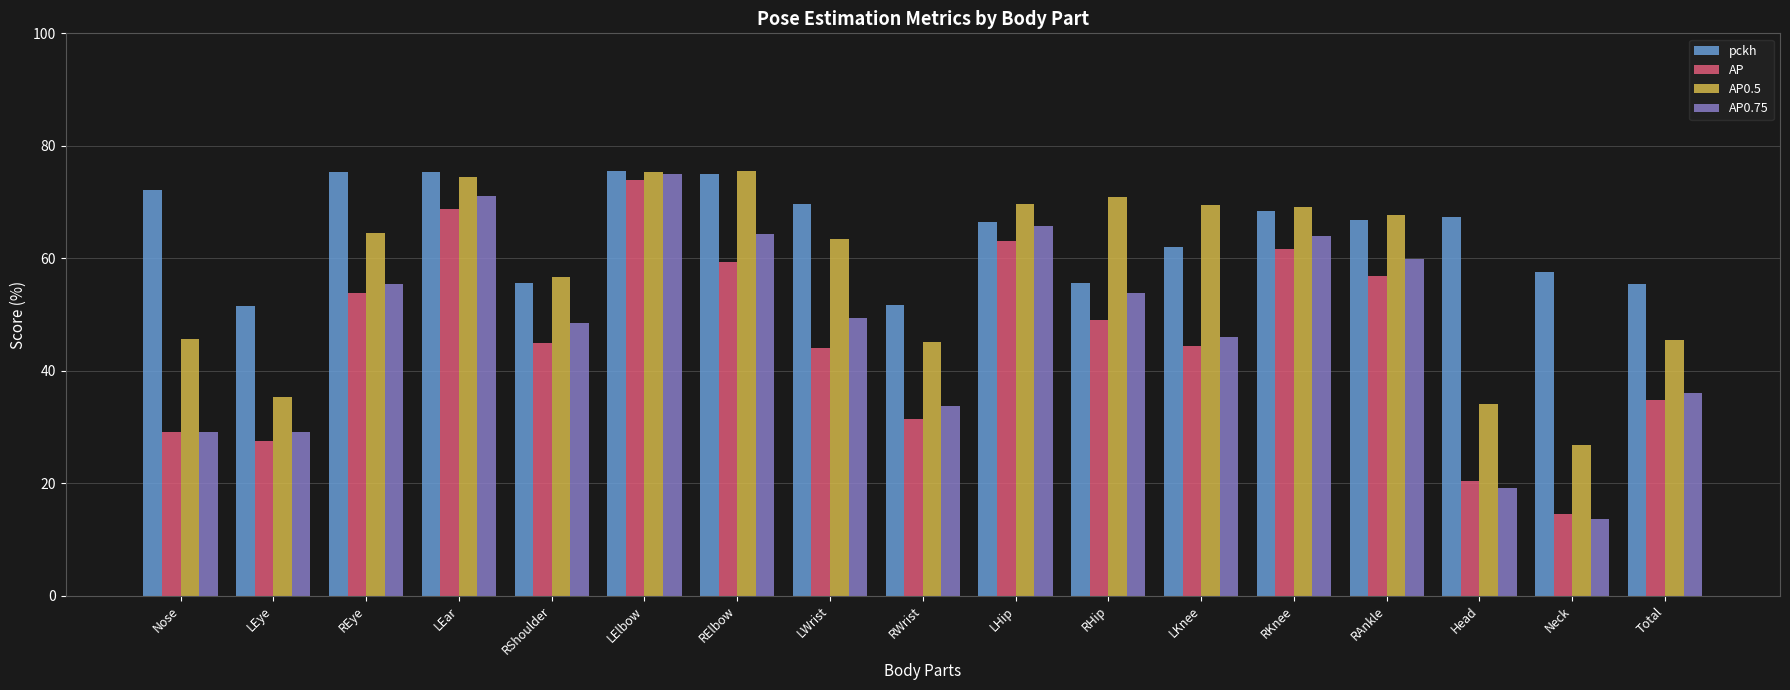

How many bars are there in total?

68